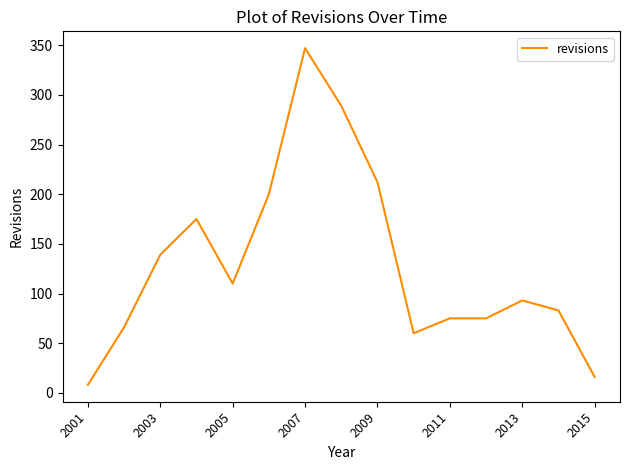

True or false: there are more than 2 points higher than both neighbors.

True